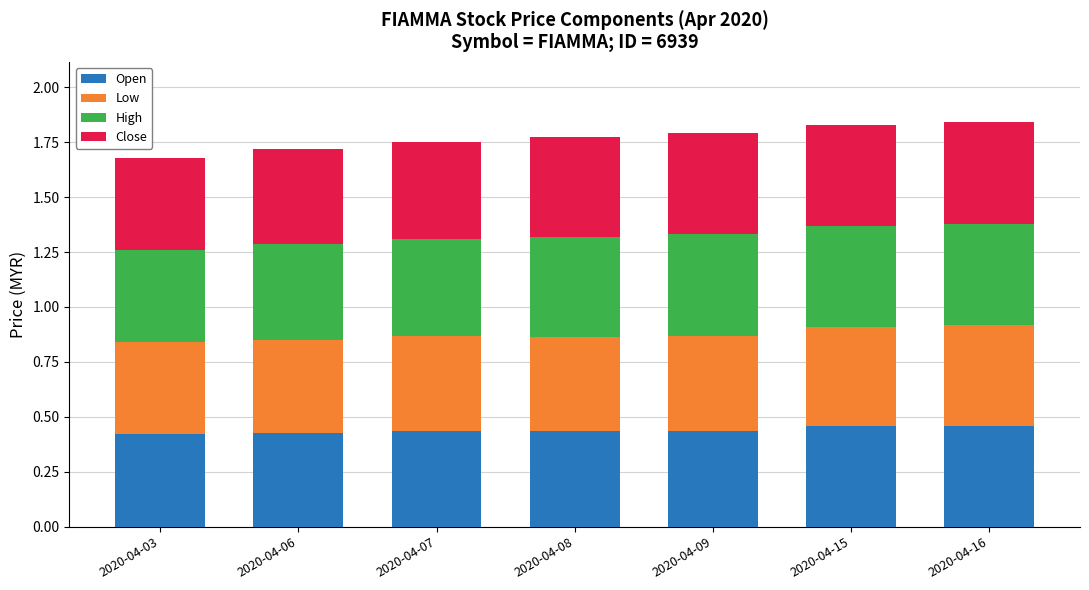

Are the bars horizontal?

No